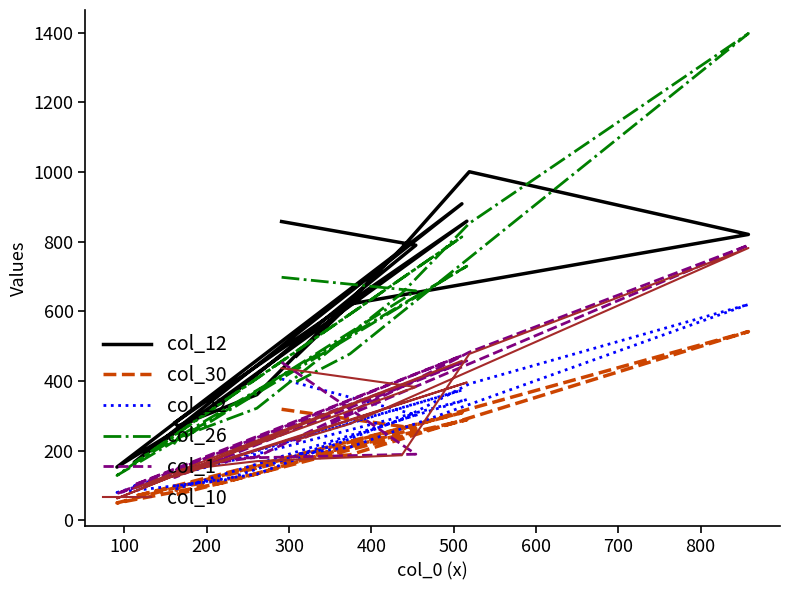

How many values in the col_26 series are below 478?

7